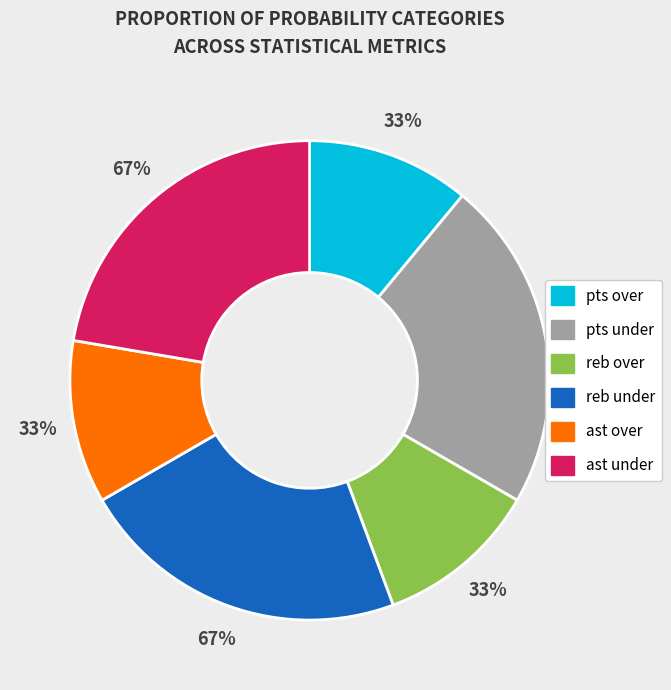

Which has a higher value, reb prob under=67 or reb prob over=33?

reb prob under=67